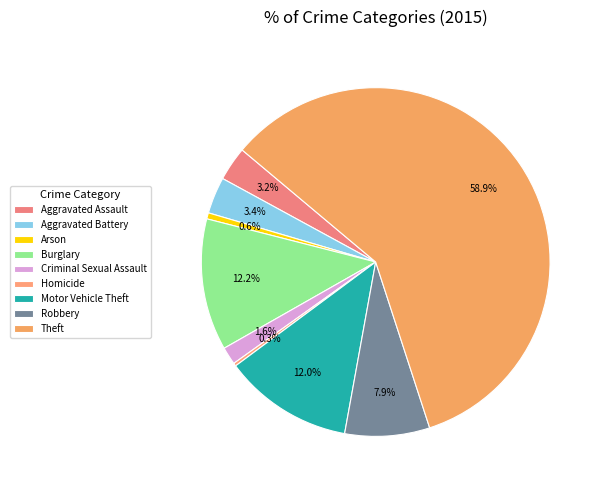

Which has a higher value, Theft or Motor Vehicle Theft?

Theft